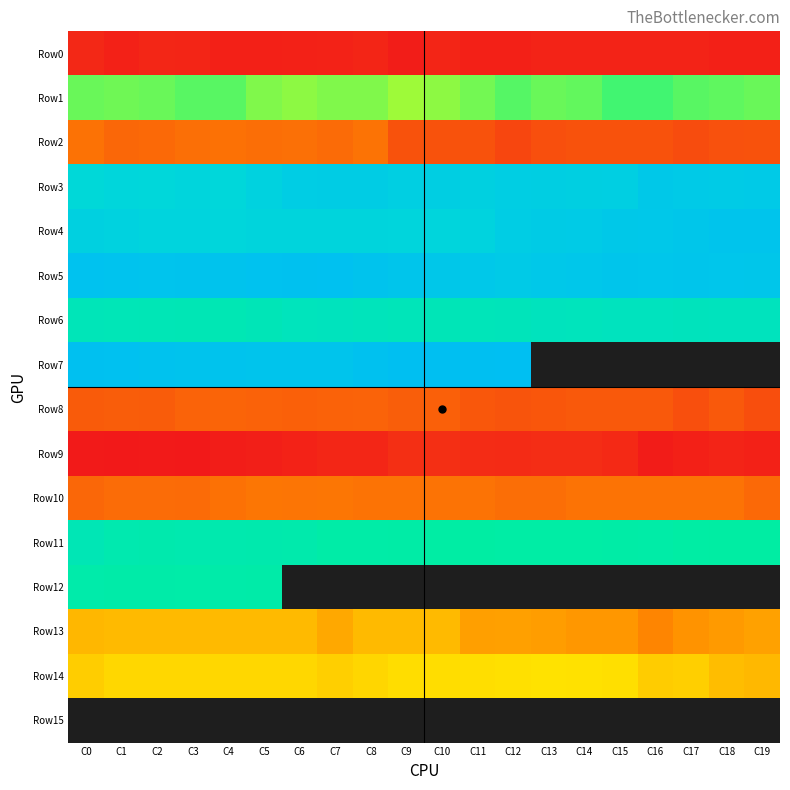

How many categories are shown in the chart?

20